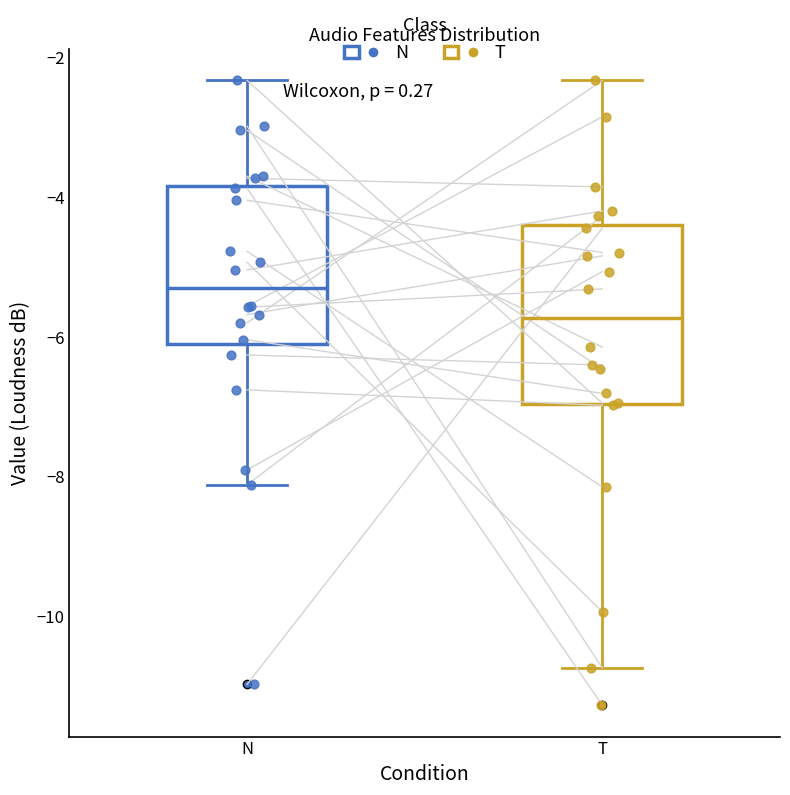

Where does the median line of the box for N sit on the y-axis? The values are not printed on the chart, so give them approximately, as read against the axis.

-5.4